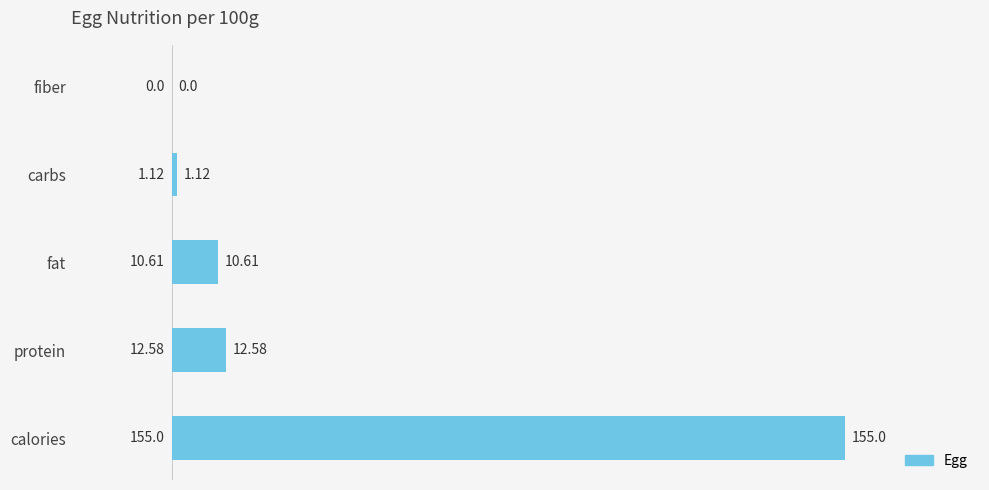

At which label is the value closest to 77?

protein